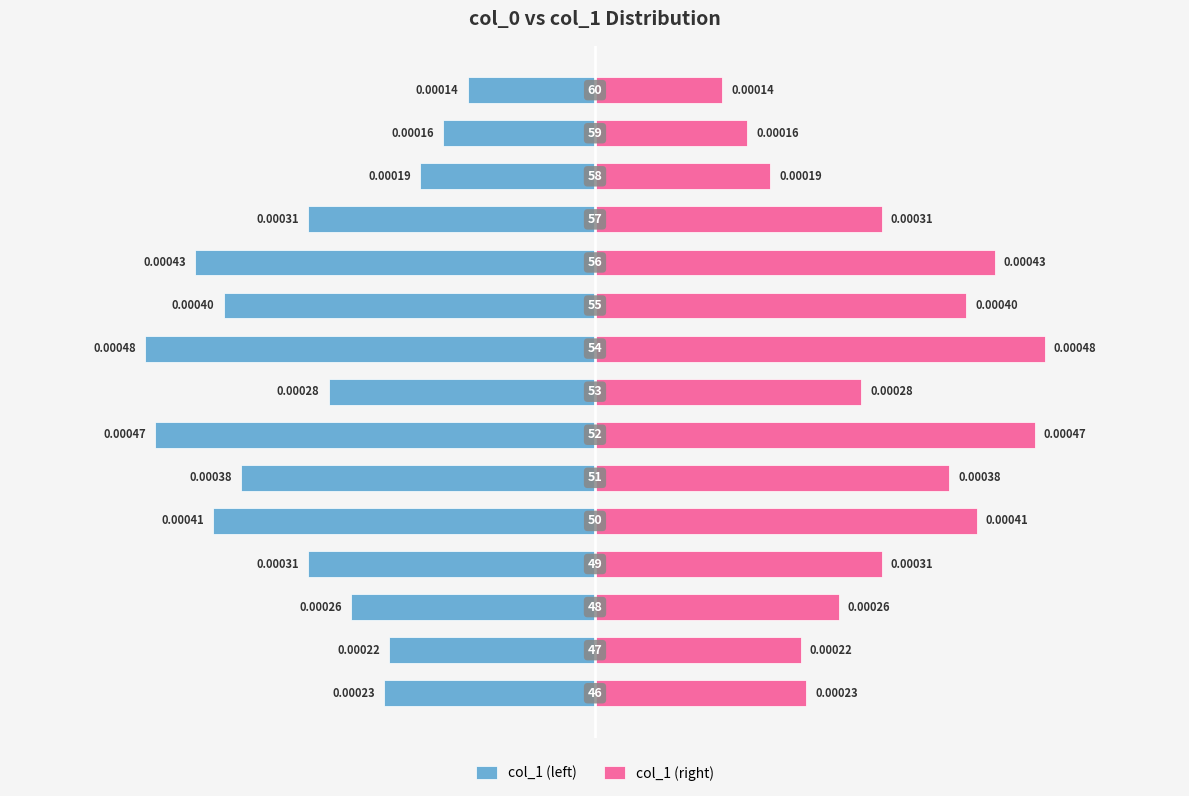

Are the bars grouped side by side (vs. stacked)?

Yes